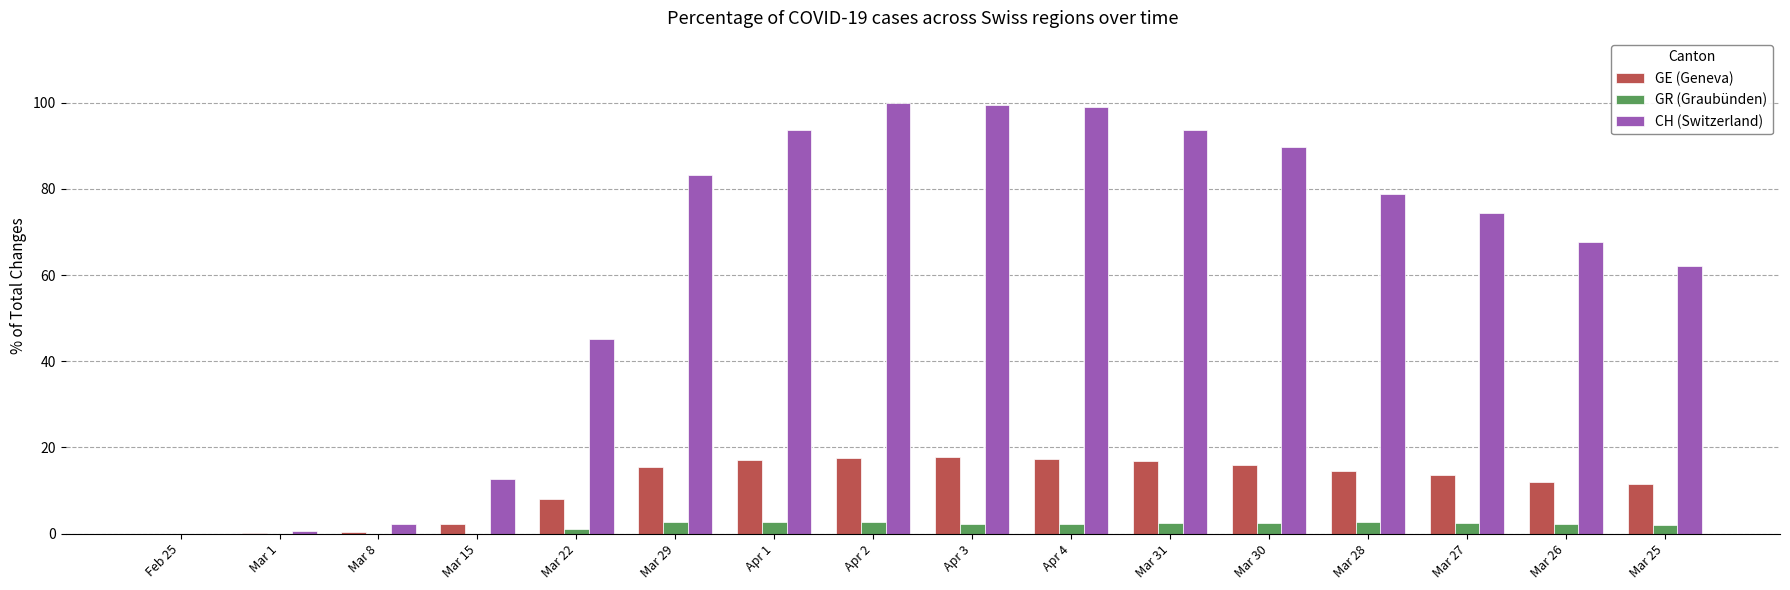

What value does the GE (Geneva) series have at Mar 31?

16.8